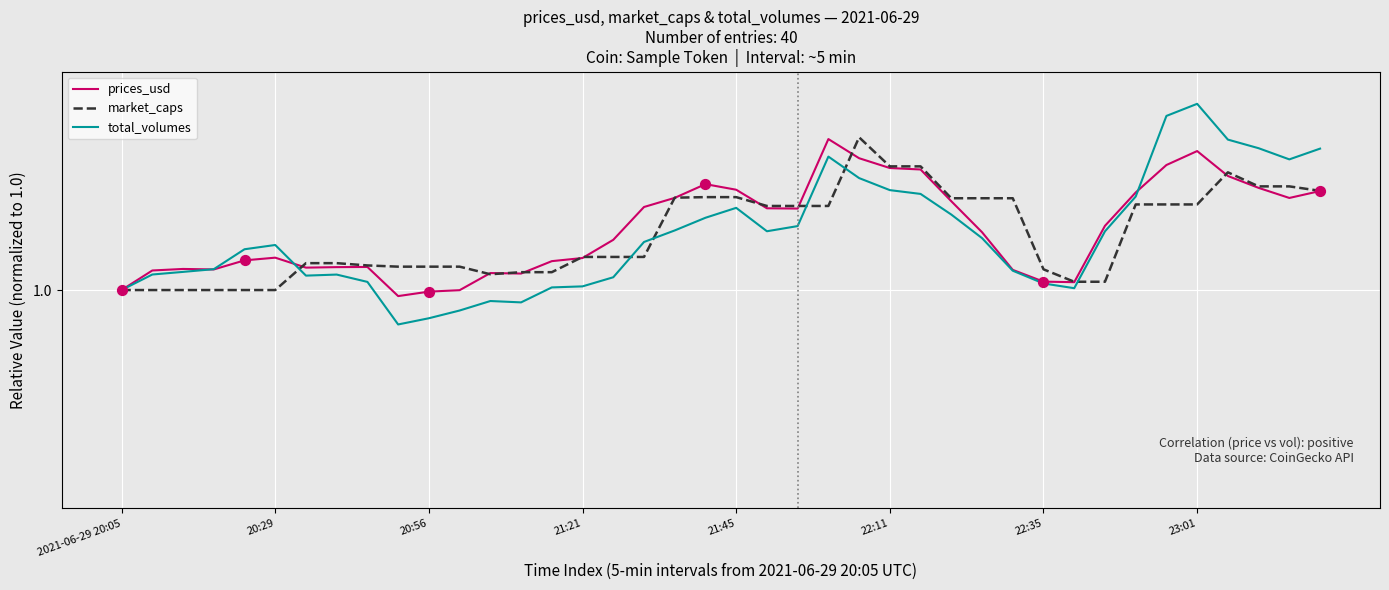

What are all the series names shown in the legend?

prices_usd, market_caps, total_volumes